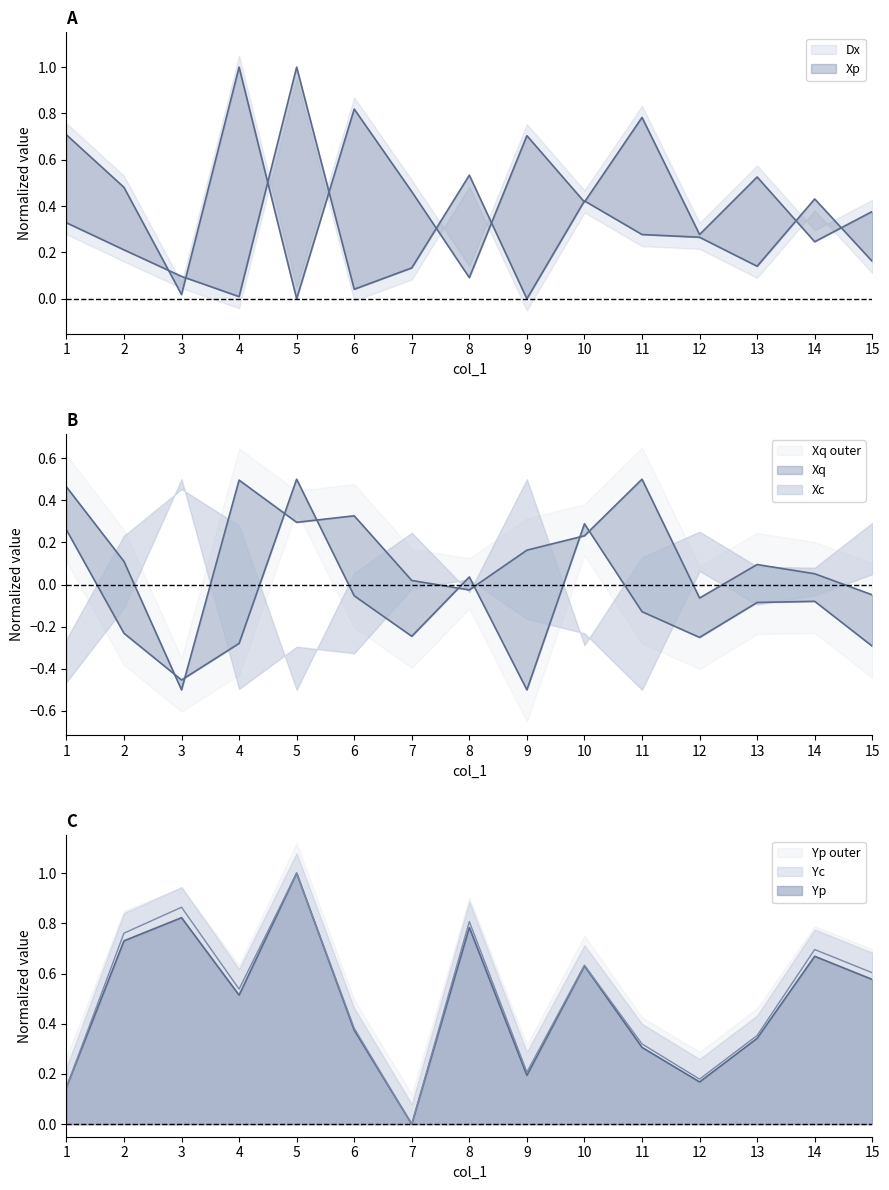

List the series in order of their peak value, lowest first.

Xq, Xc, Dx, Xp, Yc, Yp